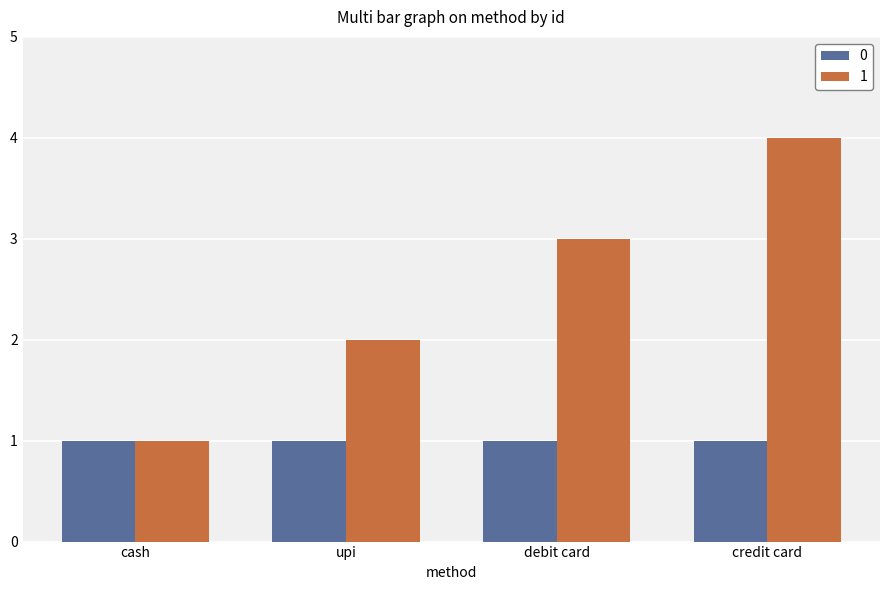

List the series in order of their peak value, lowest first.

0, 1